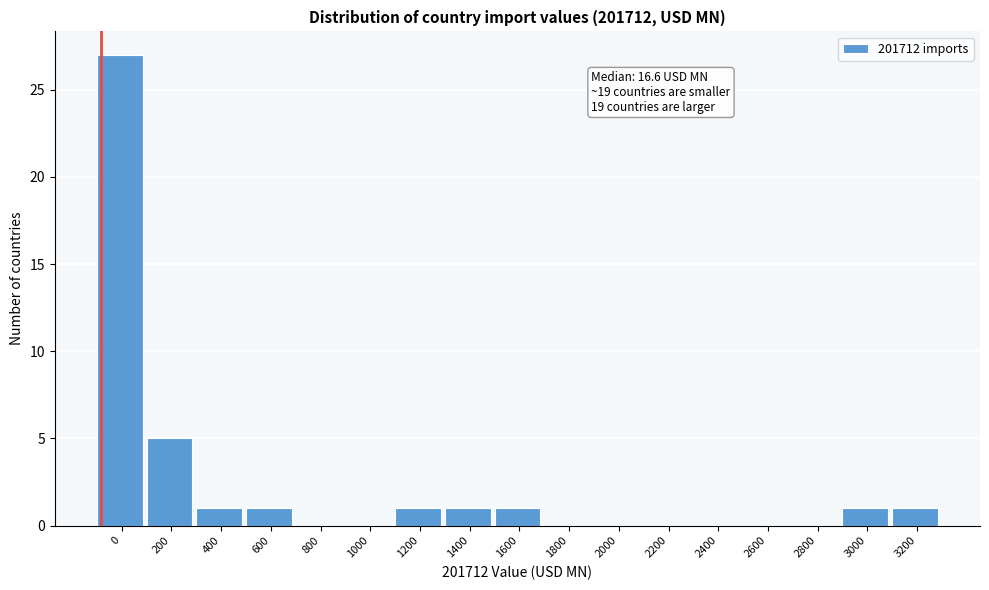

Reading right to left, list all the values displayed in this chart.

3200=1	3000=1	2800=0	2600=0	2400=0	2200=0	2000=0	1800=0	1600=1	1400=1	1200=1	1000=0	800=0	600=1	400=1	200=5	0=27